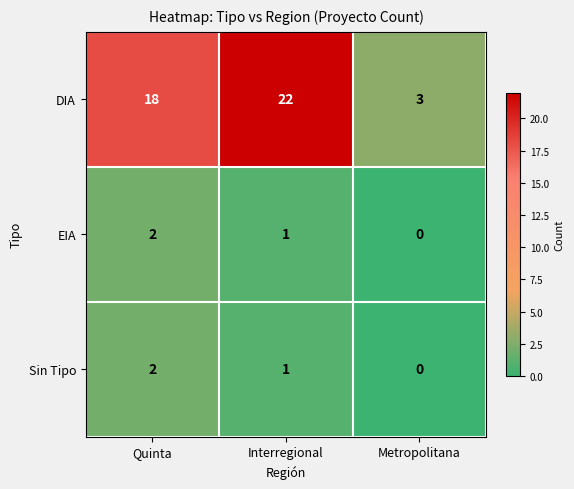

What is the total value across all series at Metropolitana?

3